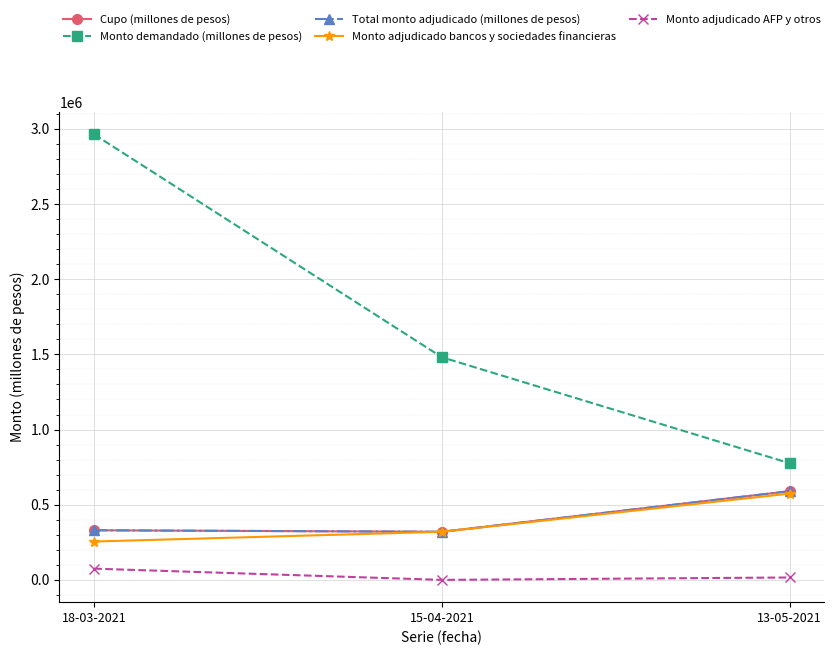

Does the chart have visible grid lines?

Yes